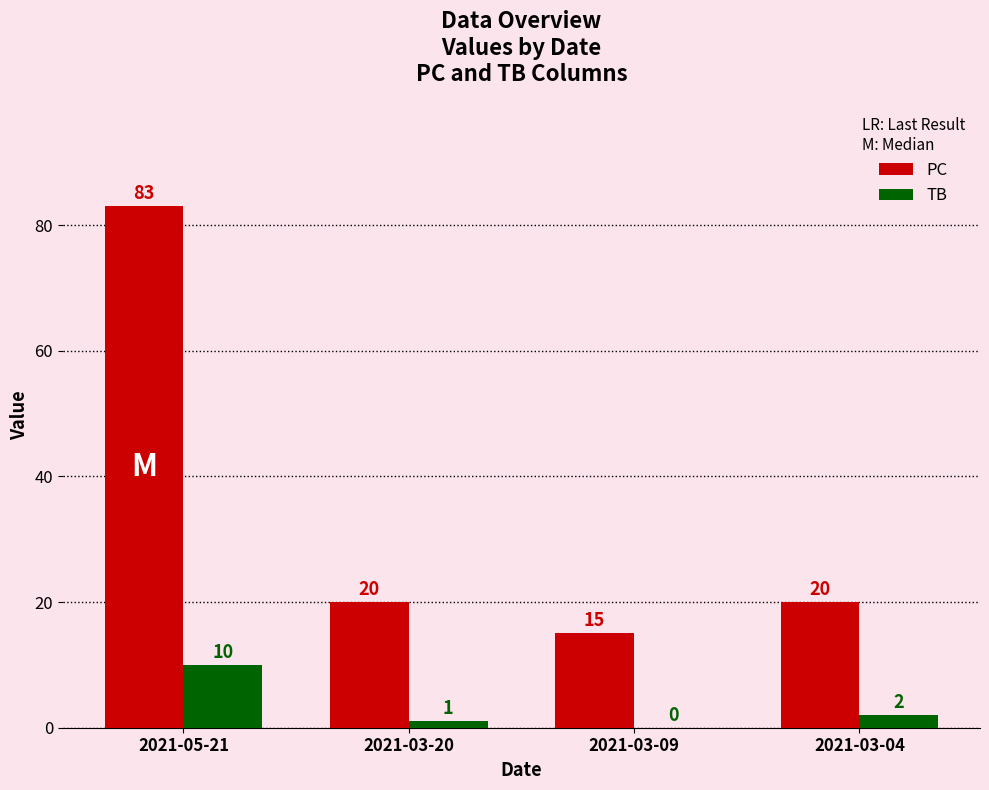

Which category has the highest value across all series?

2021-05-21